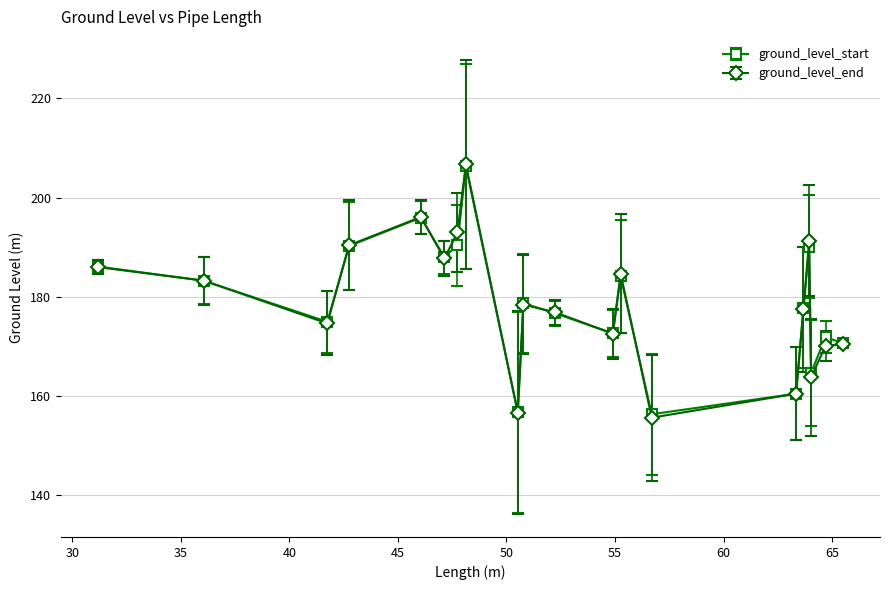

What is the sum of all ground_level_end values?

3576.6